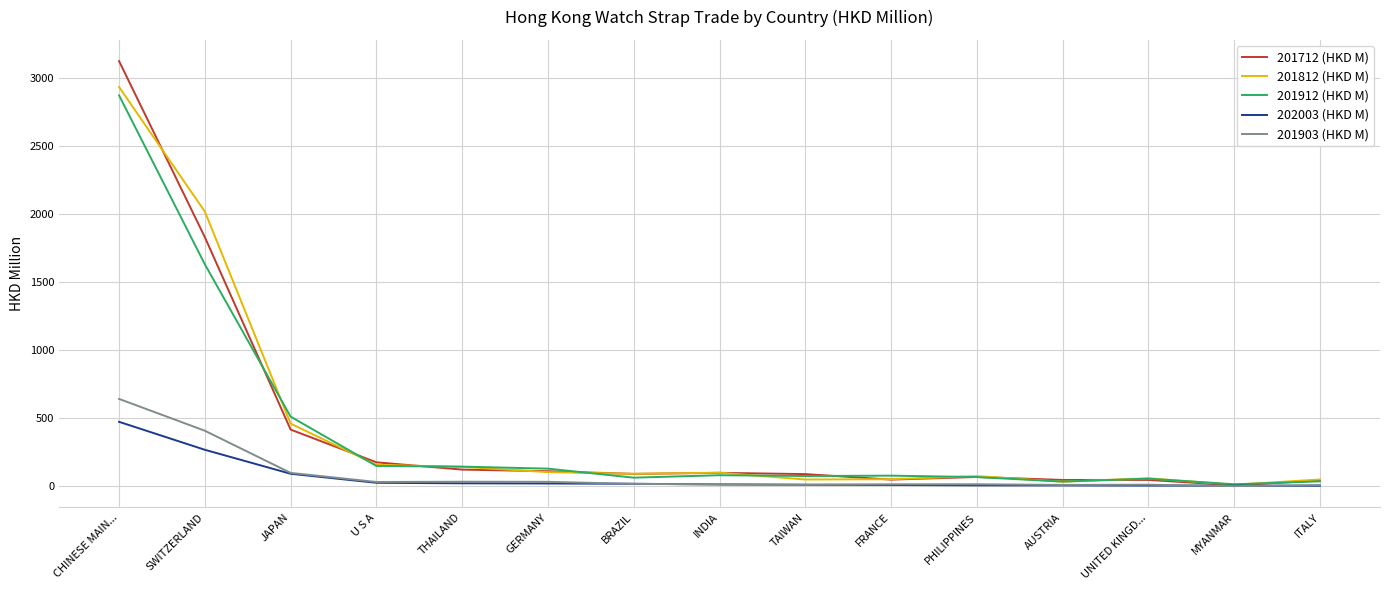

Which series has the largest range (max minus min)?

201712 (HKD M)